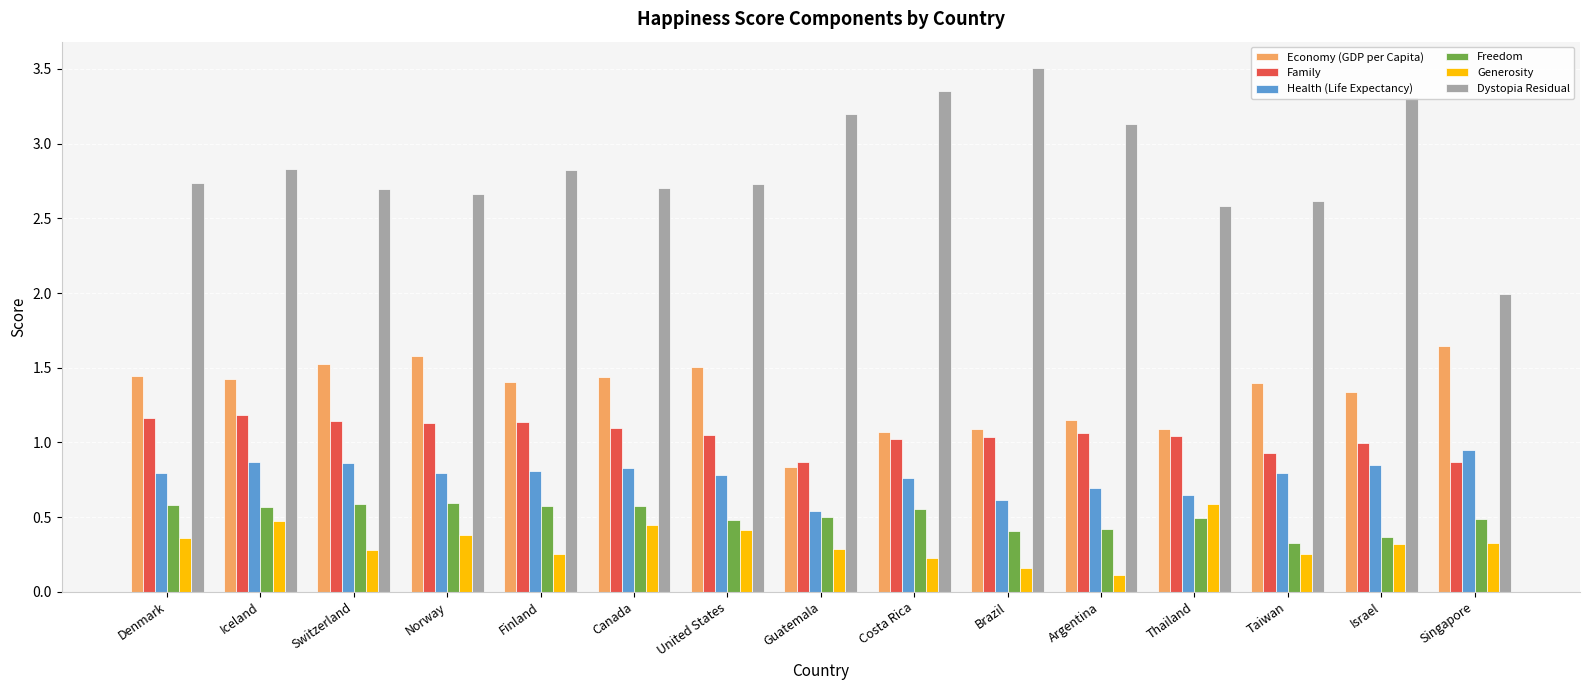

What position from the left is Norway?

4